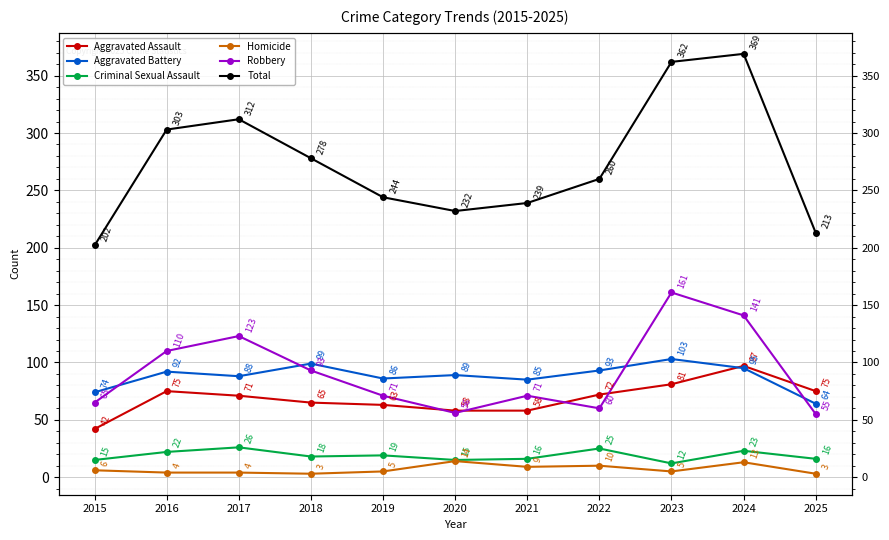

Reading right to left, transcribe all the data shown in this chart.

Aggravated Assault: 75	97	81	72	58	58	63	65	71	75	42
Aggravated Battery: 64	95	103	93	85	89	86	99	88	92	74
Criminal Sexual Assault: 16	23	12	25	16	15	19	18	26	22	15
Homicide: 3	13	5	10	9	14	5	3	4	4	6
Robbery: 55	141	161	60	71	56	71	93	123	110	65
Total: 213	369	362	260	239	232	244	278	312	303	202